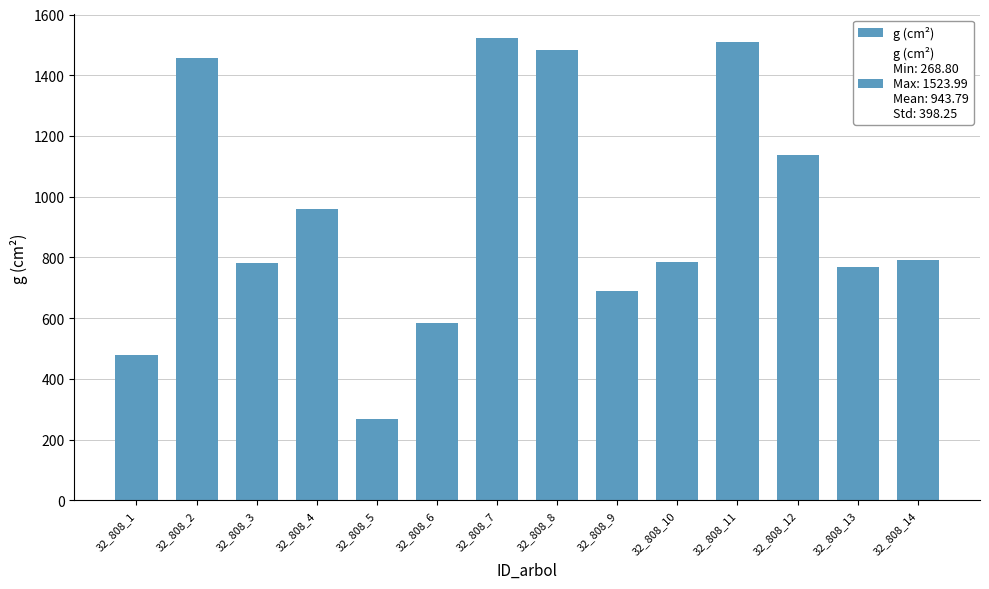

What is the difference between the second highest and minimum values?

1241.4